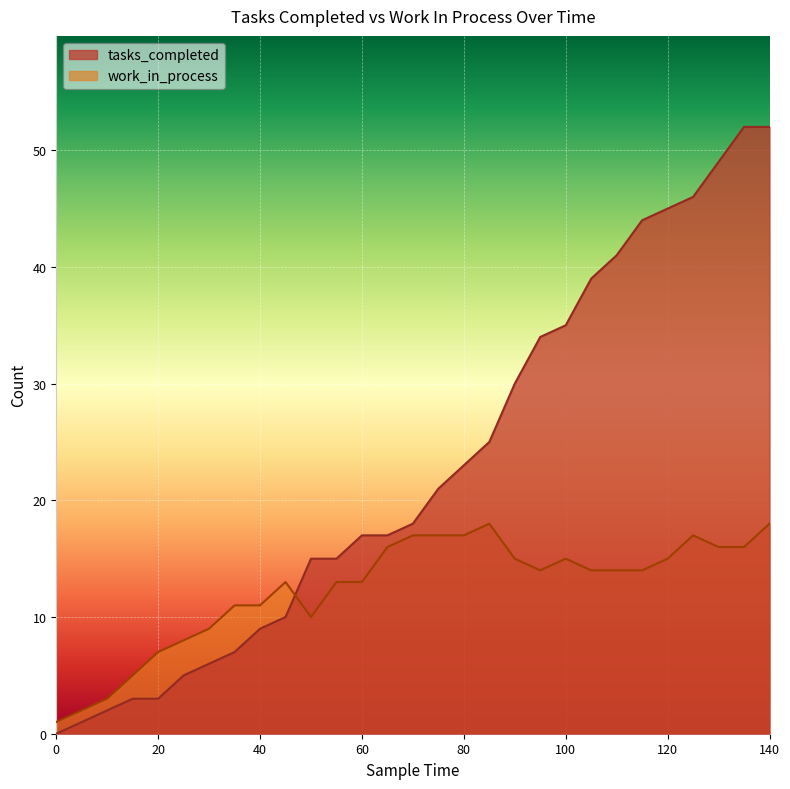

At which label does work_in_process first exceed 14?

65